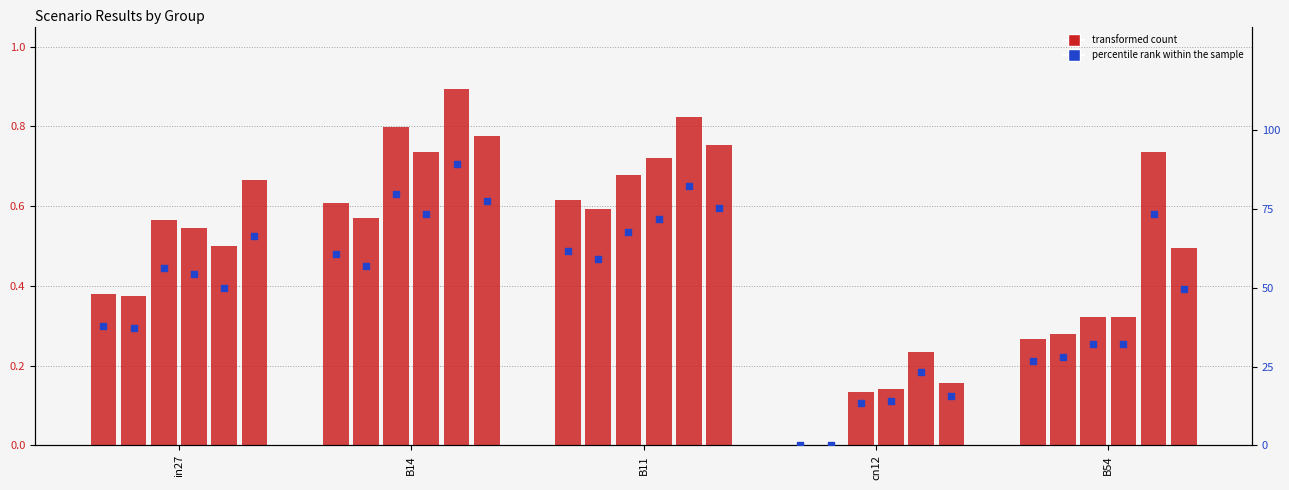

What is the total value across all series at cn12?

0.7